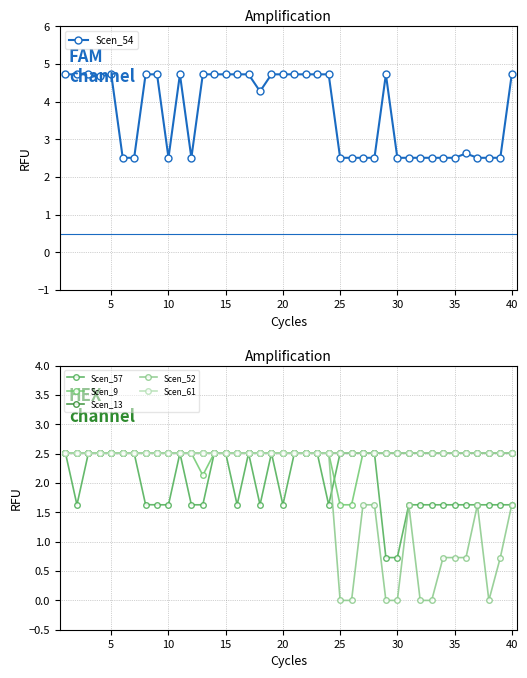

Does the chart have visible grid lines?

Yes